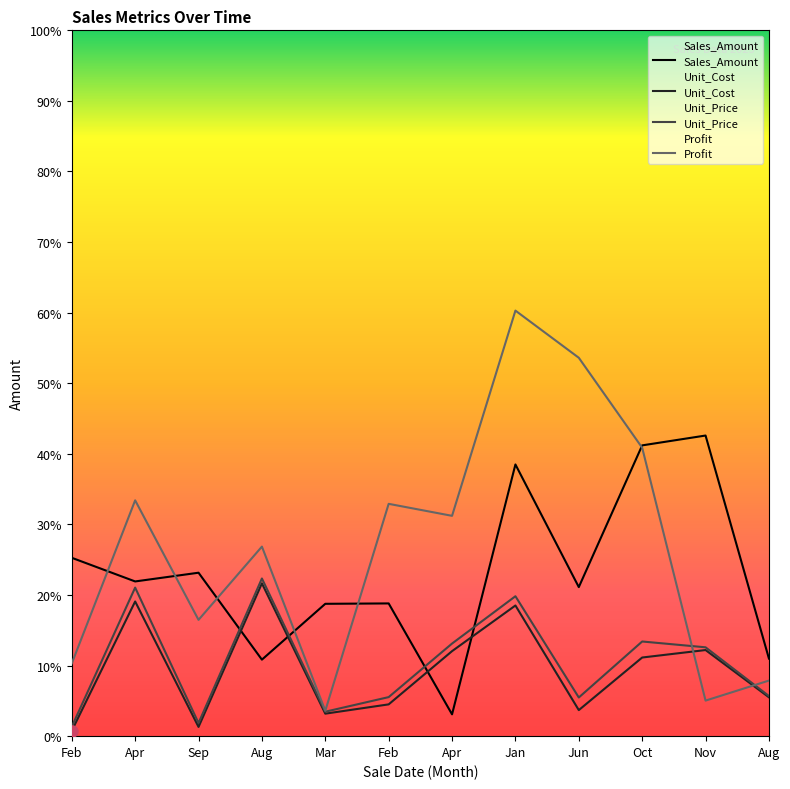

What are all the series names shown in the legend?

Sales_Amount, Unit_Cost, Unit_Price, Profit